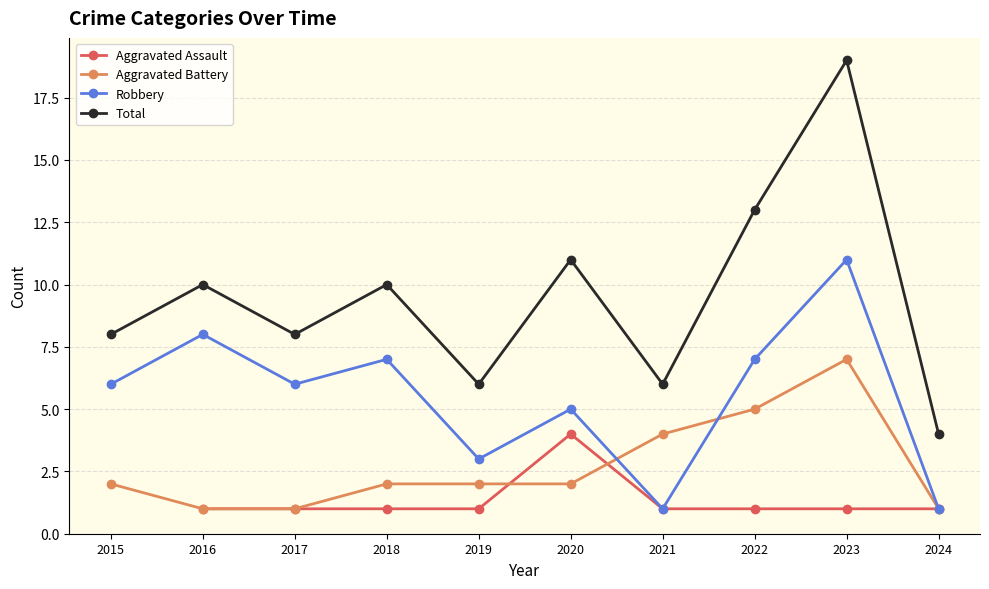

True or false: Total has a value of 6.0 at 2021.

True